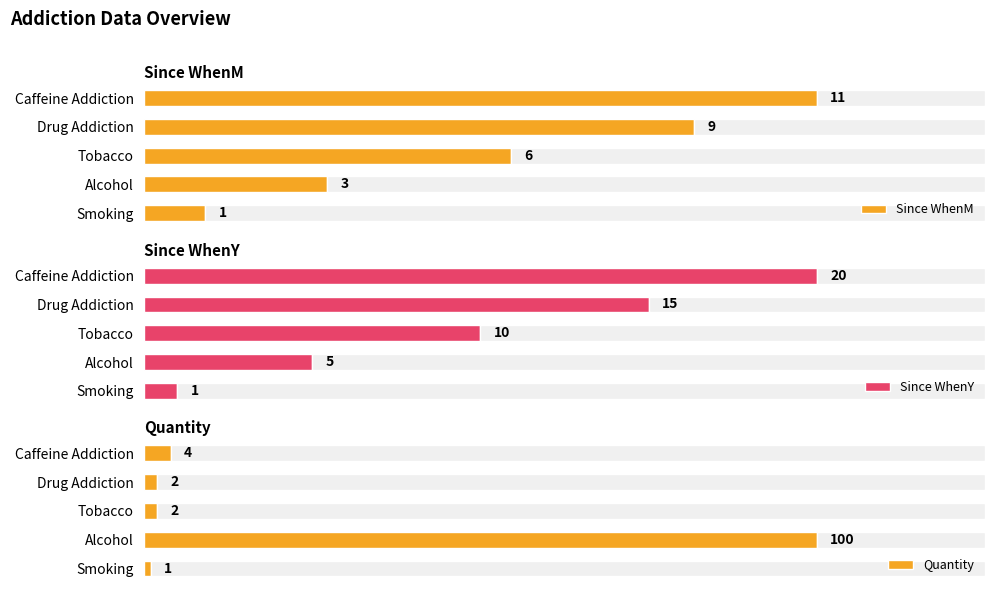

Rank the categories by Since WhenM value from lowest to highest.

Smoking, Alcohol, Tobacco, Drug Addiction, Caffeine Addiction